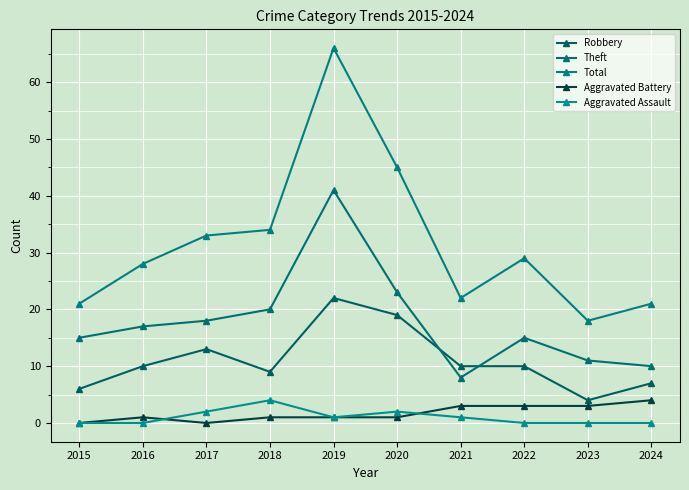

What is the total value across all series at 2016?

56